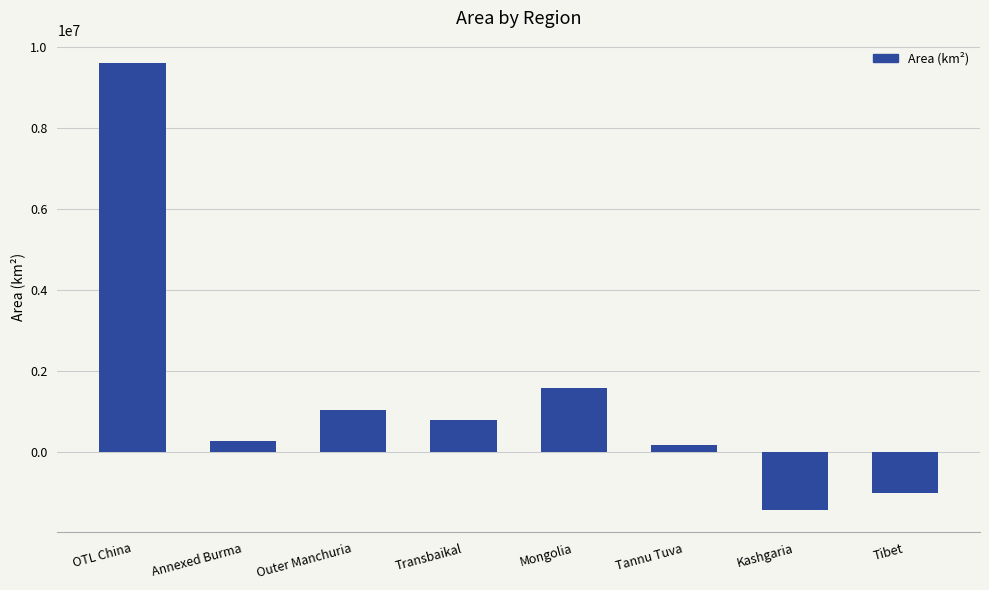

At which category does the chart reach its minimum across all series?

Kashgaria